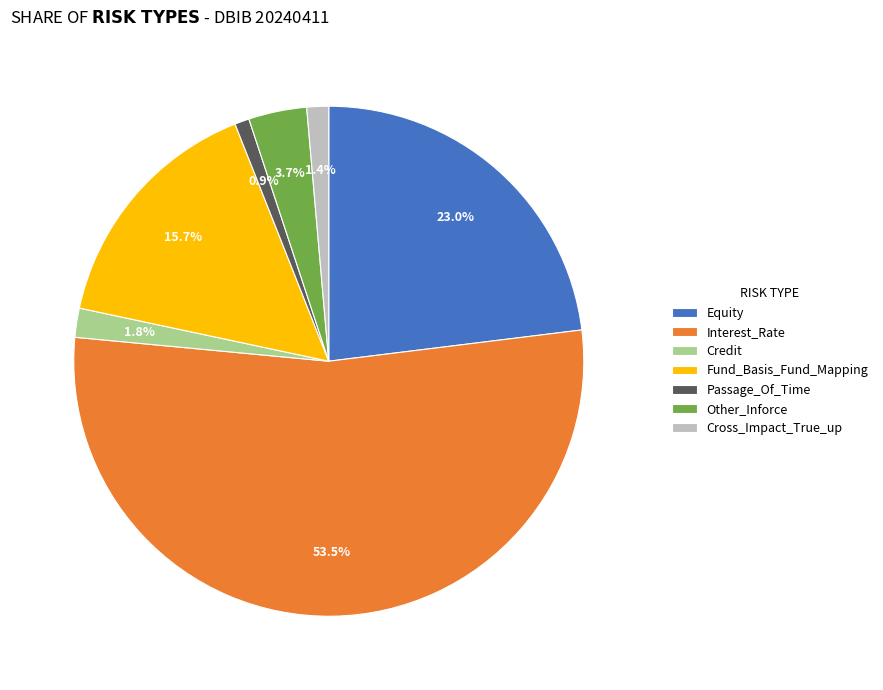

Which slice represents more than half of the pie?

Interest_Rate